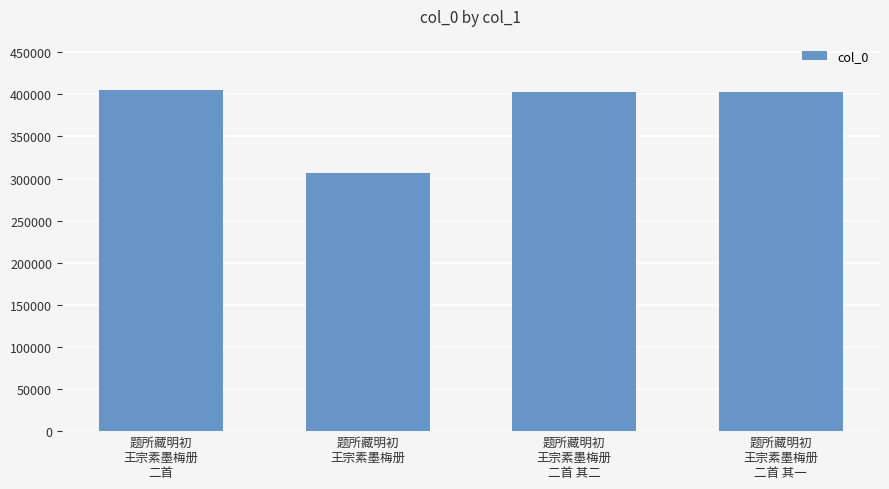

Which category has the lowest value across all series?

题所藏明初
王宗素墨梅册